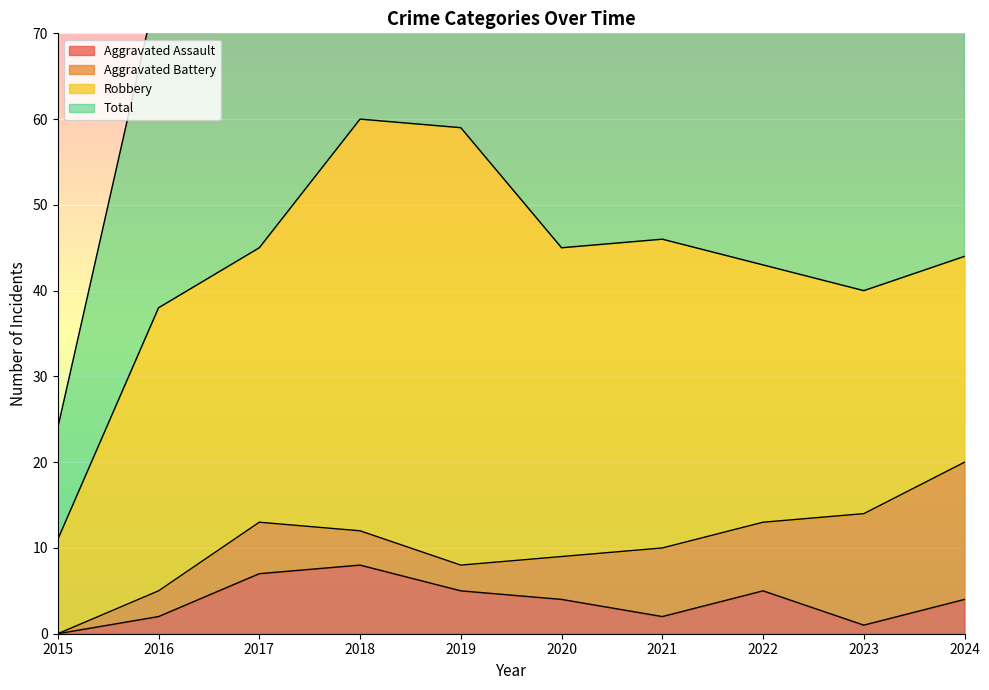

Rank the categories by Aggravated Assault value from highest to lowest.

2018, 2017, 2019, 2022, 2020, 2024, 2016, 2021, 2023, 2015